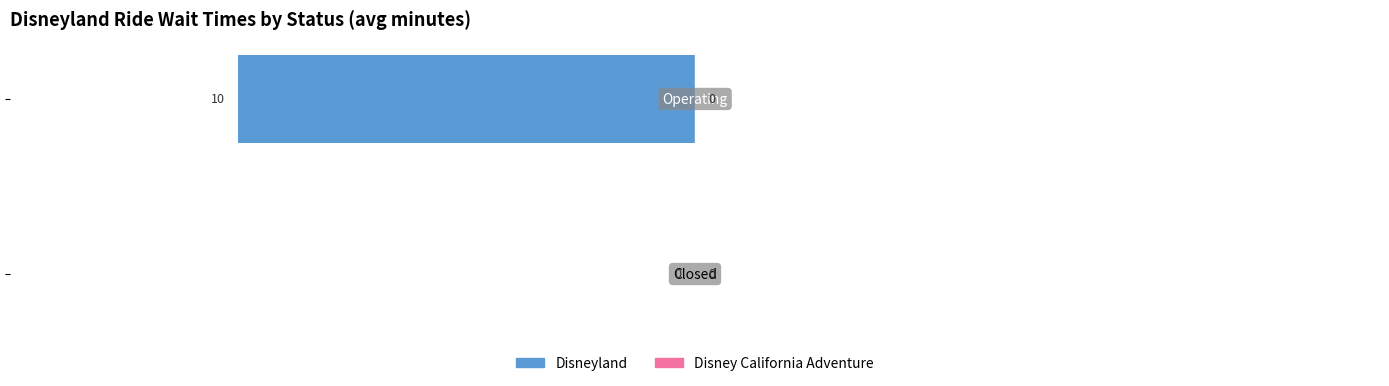

What is the sum of all values?

-10